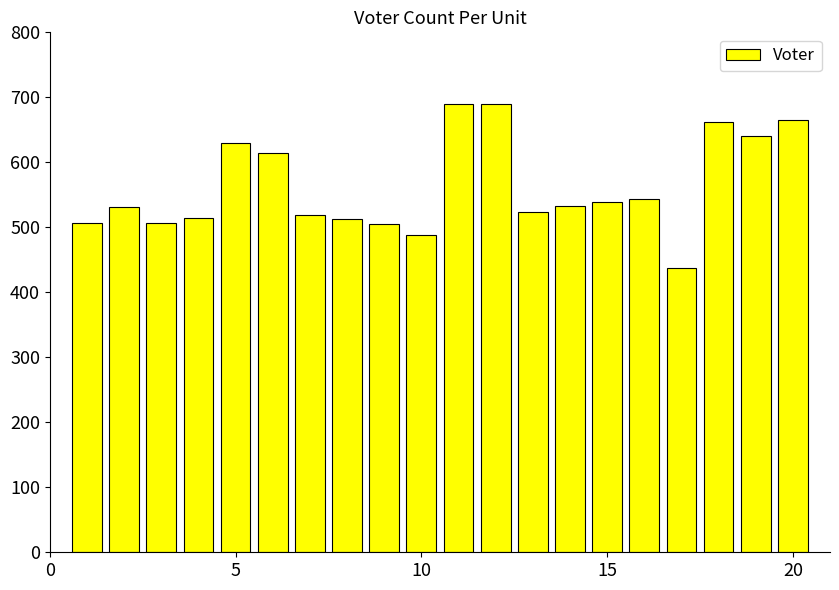

What is the value of the 6th bar from the left?

614